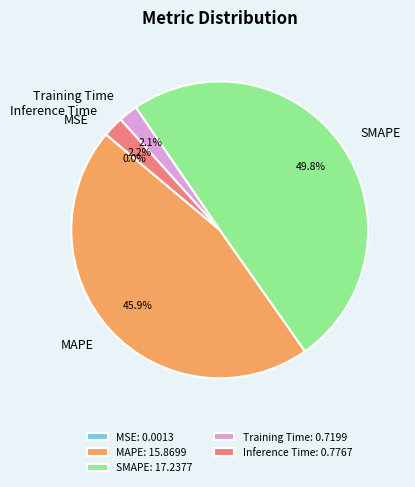

How much of the chart is everything except SMAPE?

50.2%